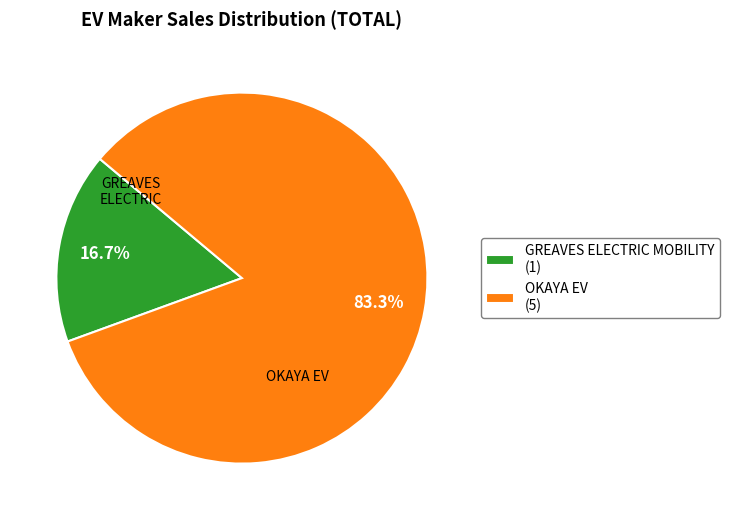

Is there any slice that represents more than half of the pie?

Yes